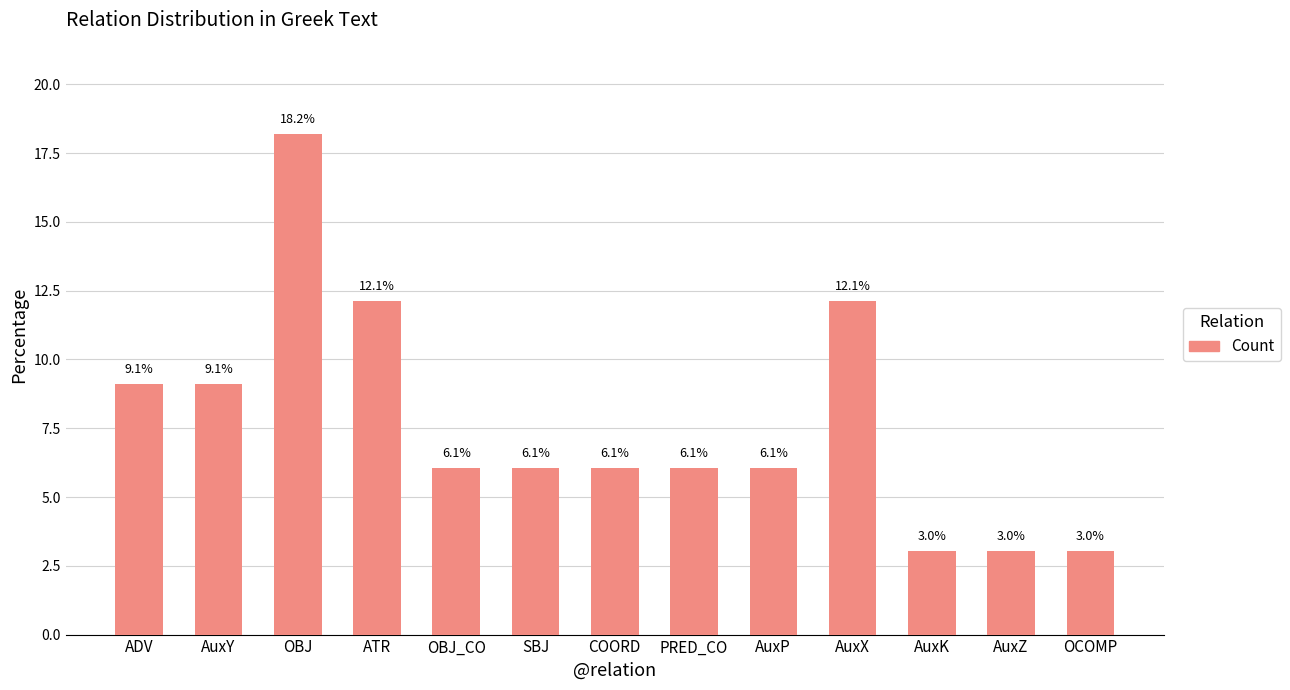

Is it true that the value at AuxY is 9.1?

True